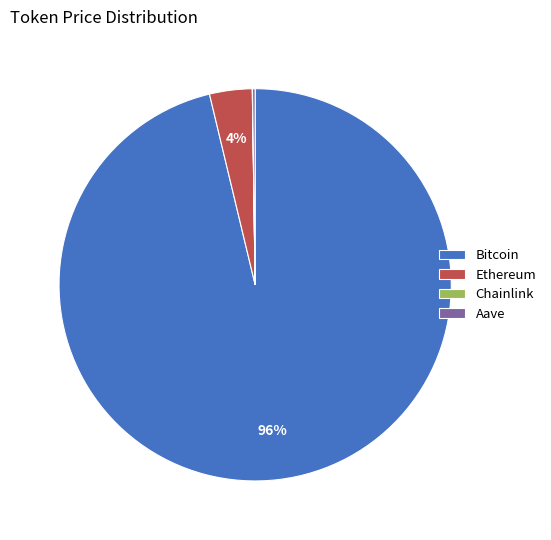

To the nearest percent, what is the combined percentage of Bitcoin and Ethereum?

100%